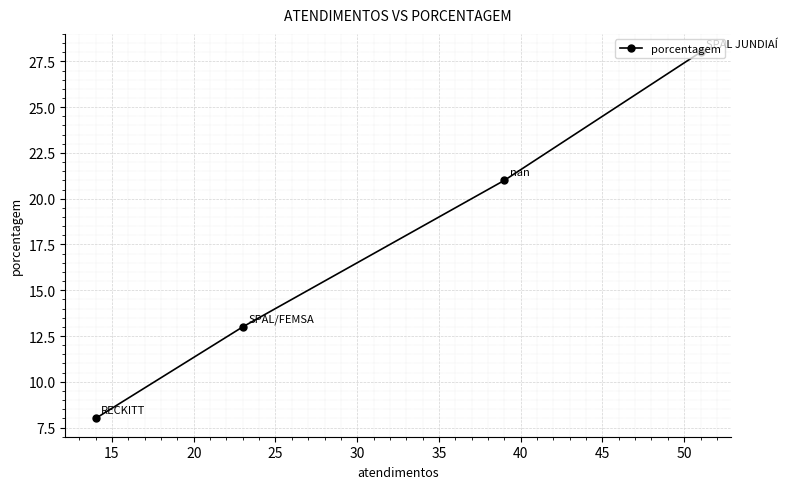

True or false: the data has more than 0 interior local peaks.

False